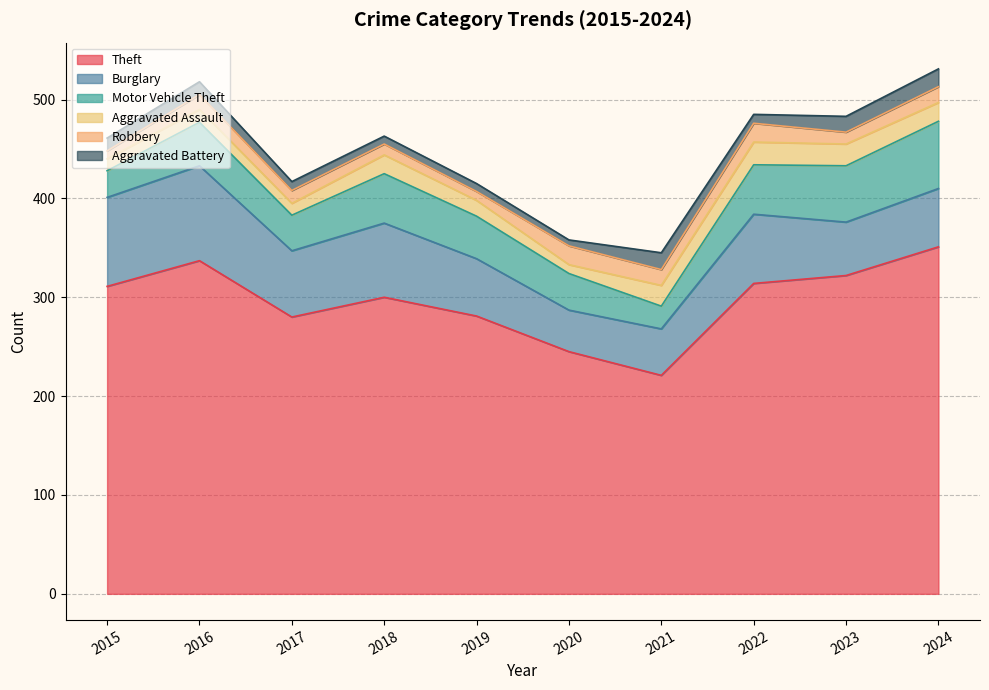

At which label does Aggravated Assault reach its peak?

2022